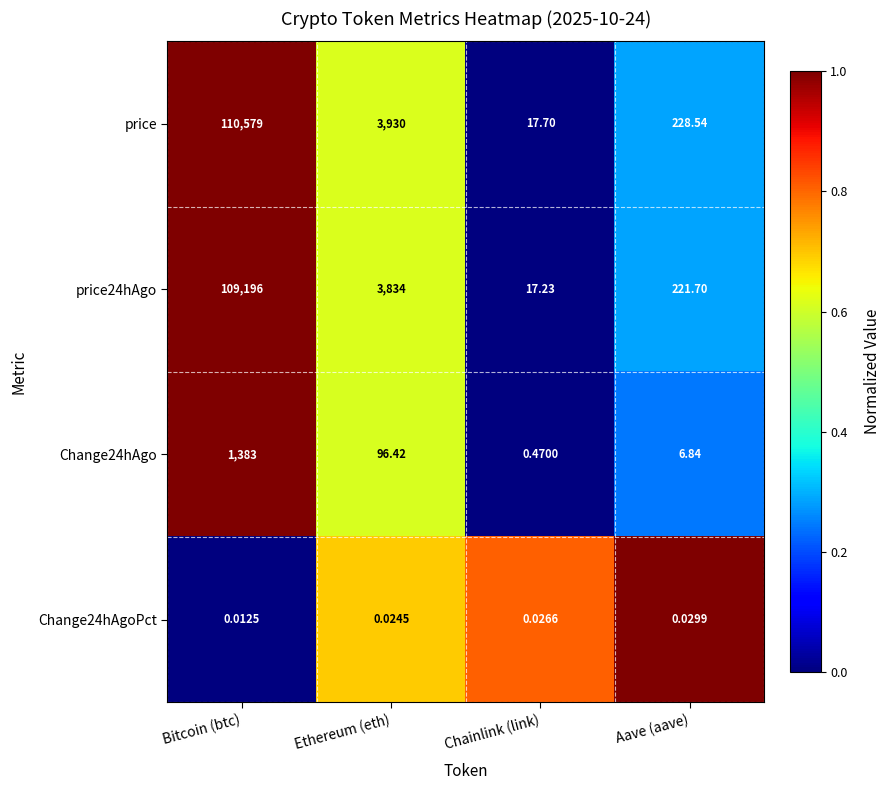

How many data points does each series have?

4